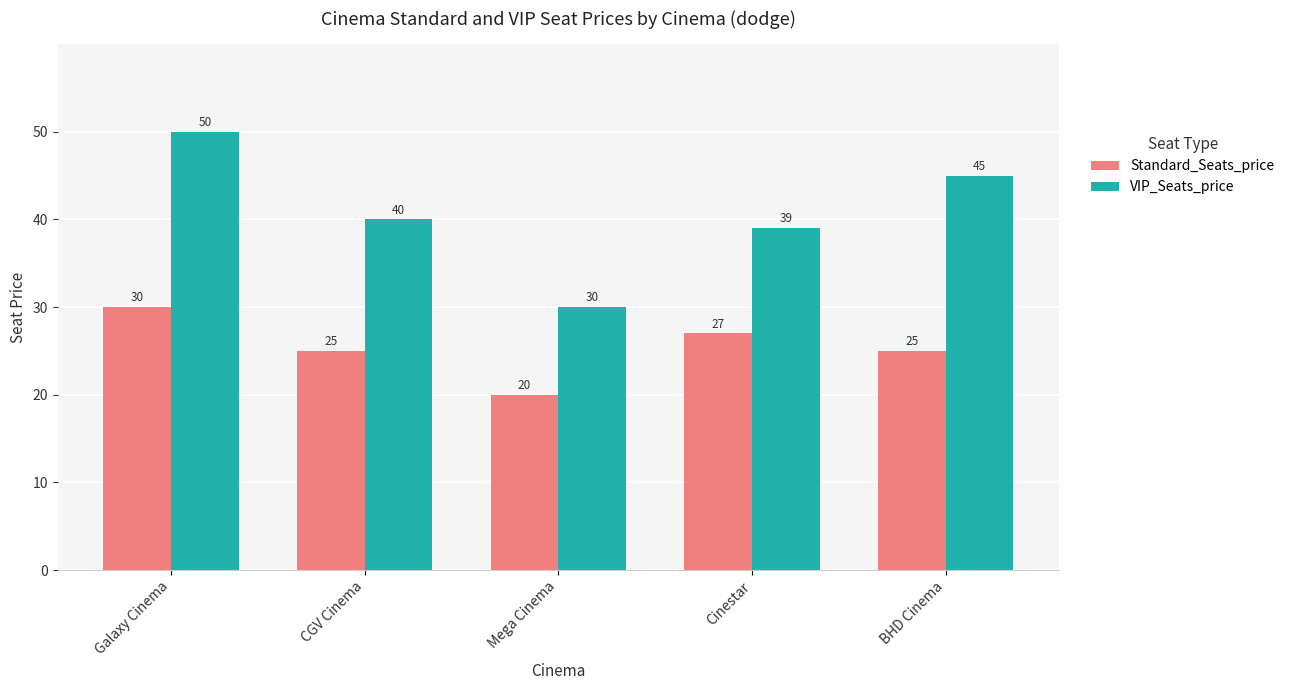

Between Galaxy Cinema and Mega Cinema, which series saw the biggest shift?

VIP_Seats_price